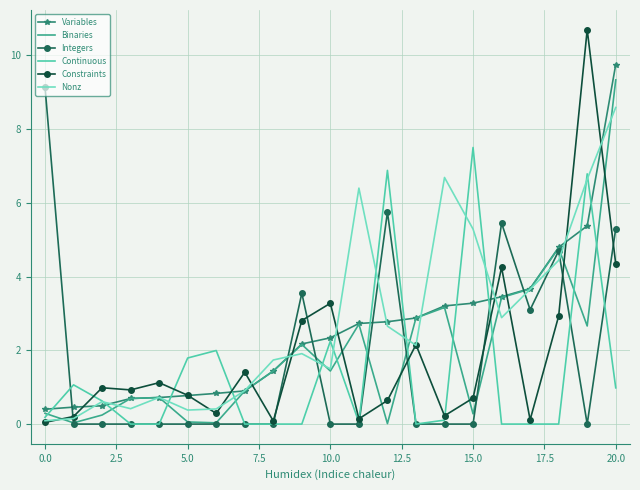

How many distinct data groups are displayed?

6